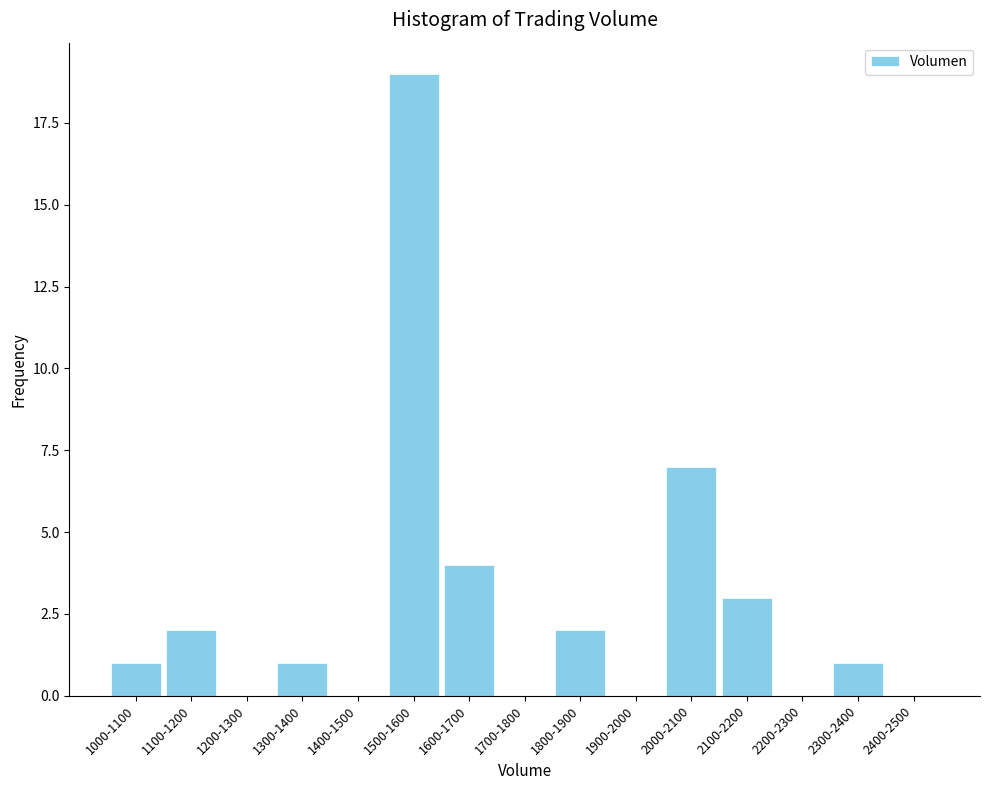

Reading right to left, list all the values displayed in this chart.

2400-2500=0	2300-2400=1	2200-2300=0	2100-2200=3	2000-2100=7	1900-2000=0	1800-1900=2	1700-1800=0	1600-1700=4	1500-1600=19	1400-1500=0	1300-1400=1	1200-1300=0	1100-1200=2	1000-1100=1